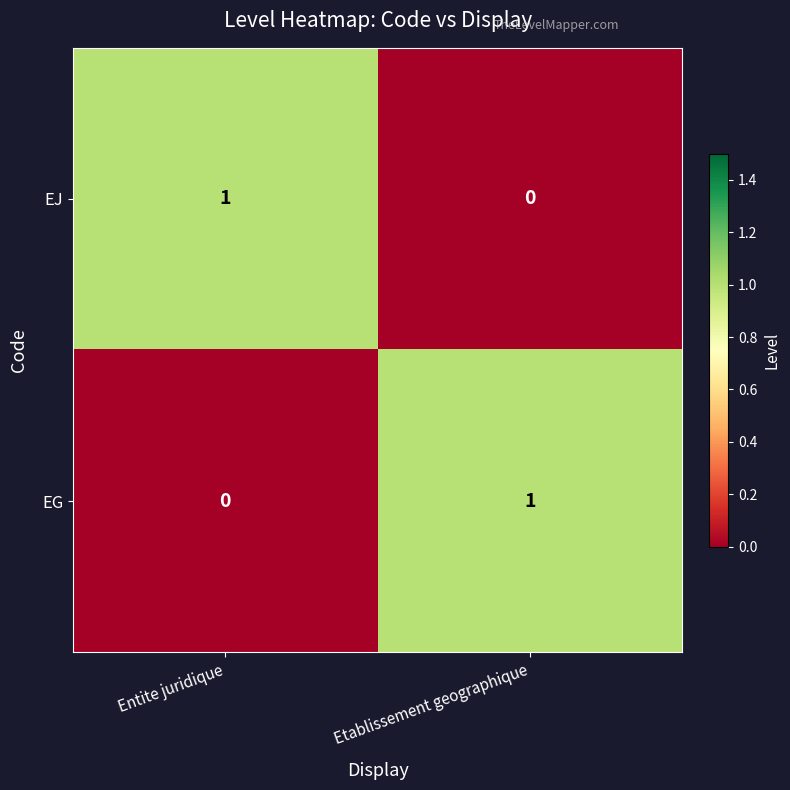

At Etablissement geographique, list the series in order from largest to smallest.

EG, EJ